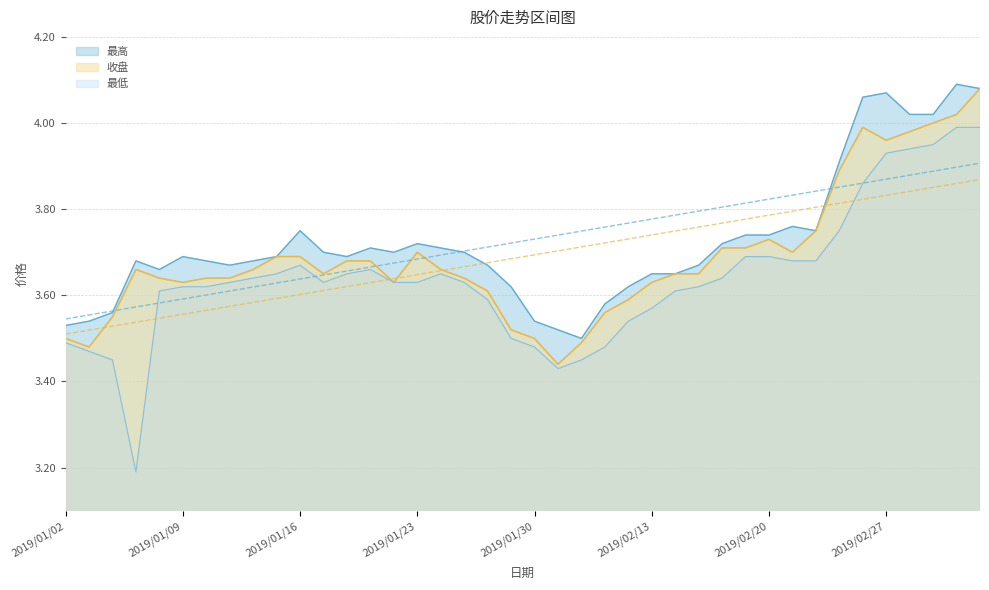

Rank the series at 2019/02/11 from highest to lowest value.

最高, 收盘, 最低